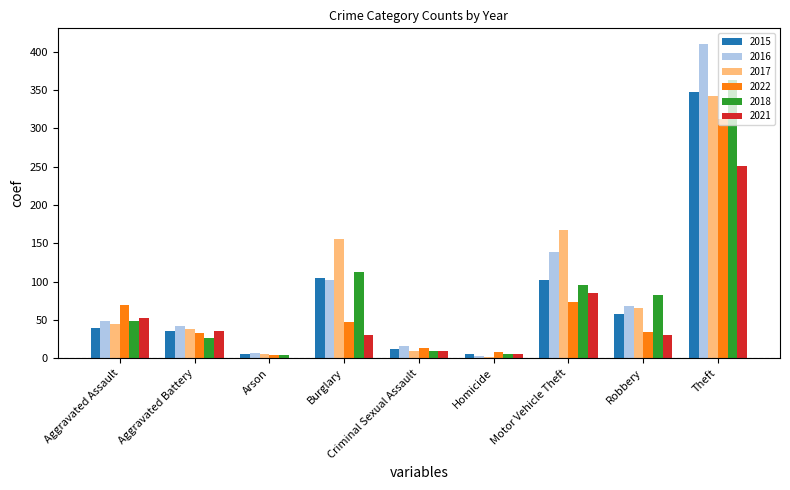

Are the bars horizontal?

No